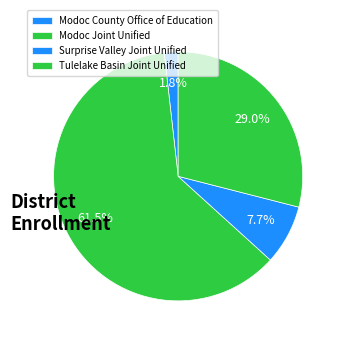

How many slices are in this pie chart?

4